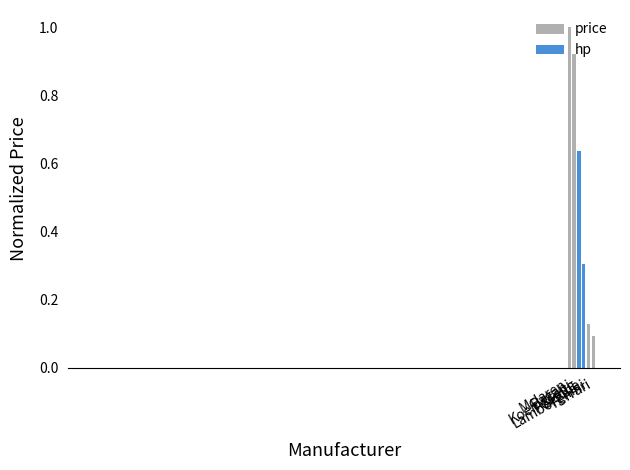

What is the maximum value shown in the chart?

1.0